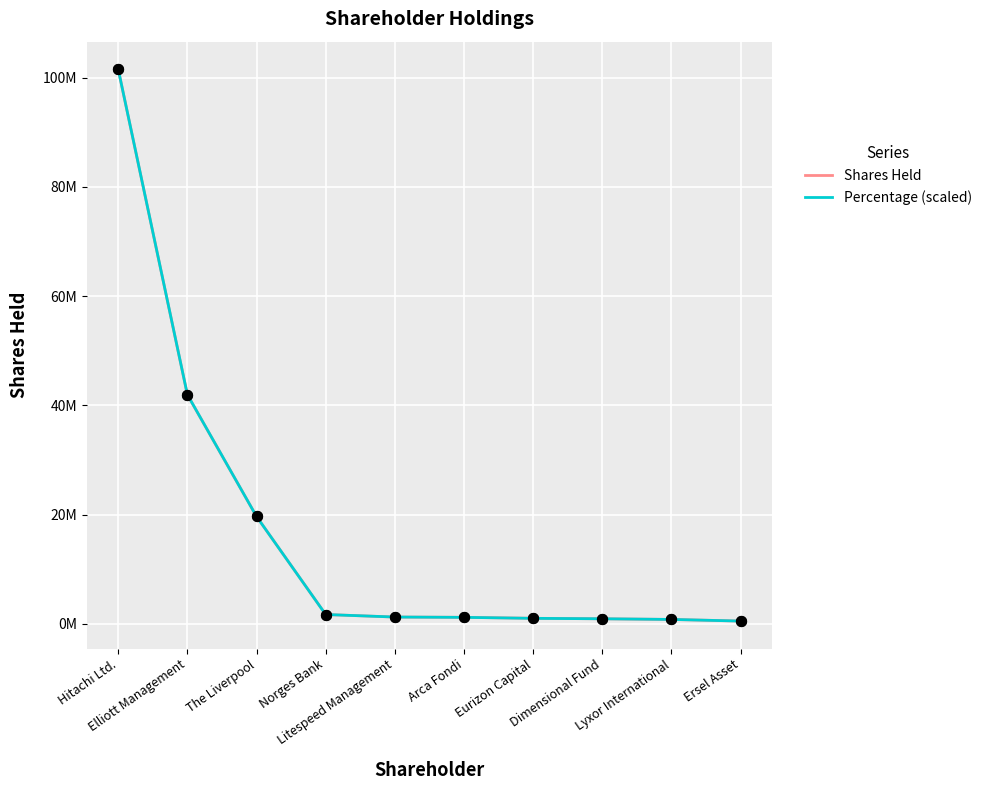

Is the value of Percentage (scaled) at Norges Bank greater than the value of Shares Held at Arca Fondi?

Yes